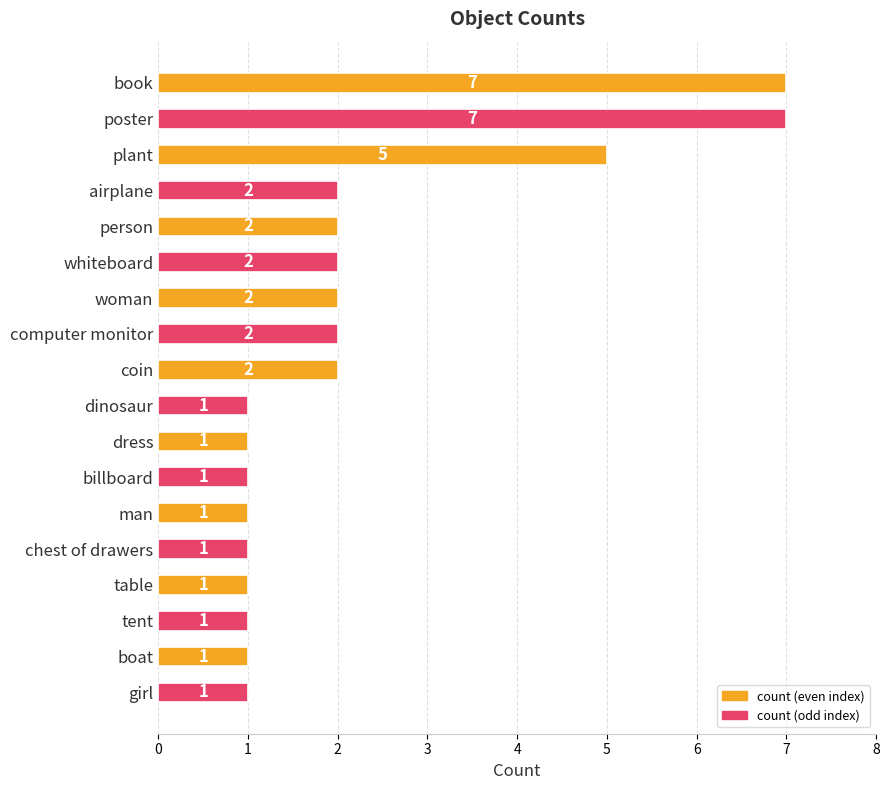

What is the maximum value shown in the chart?

7